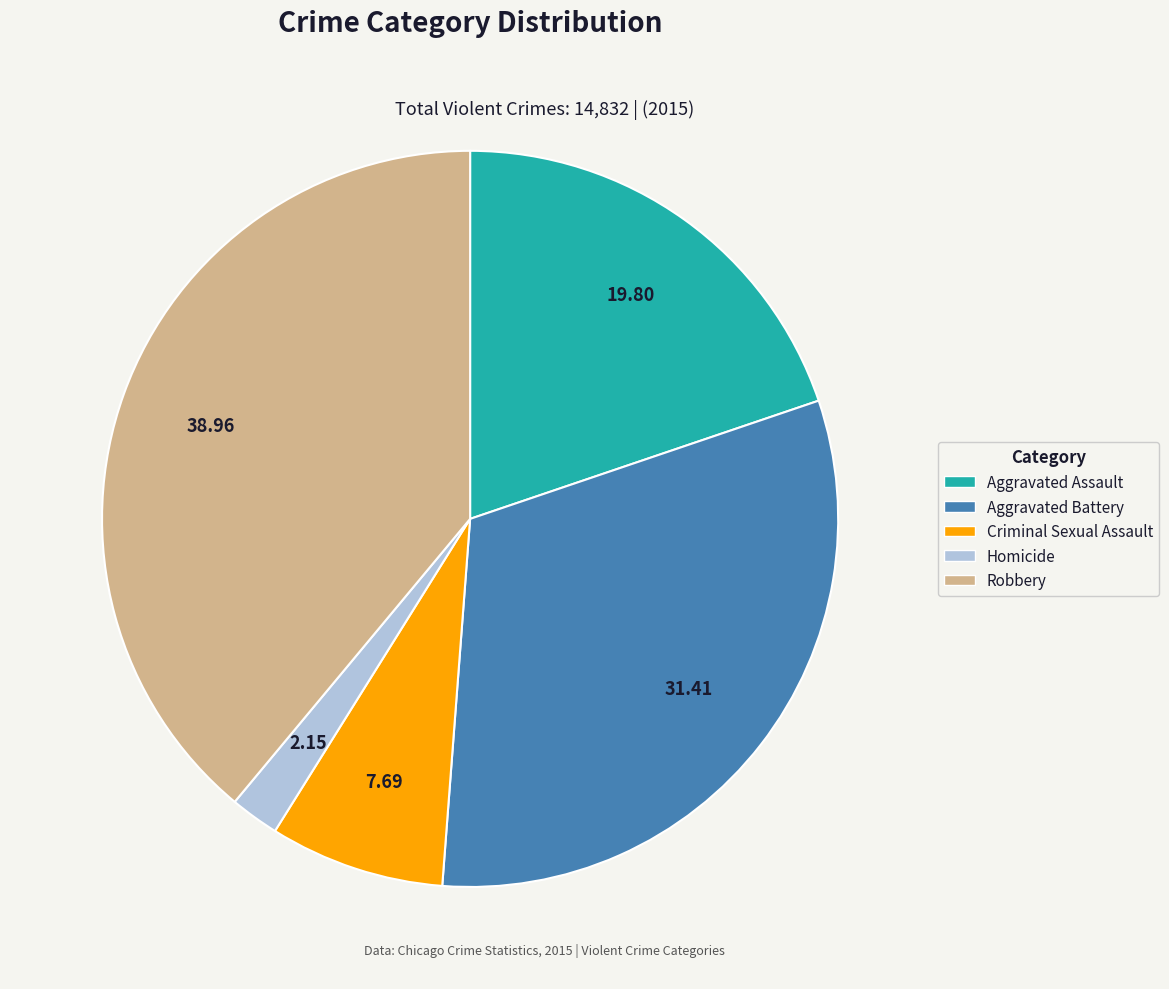

Between Criminal Sexual Assault and Aggravated Assault, which is larger?

Aggravated Assault